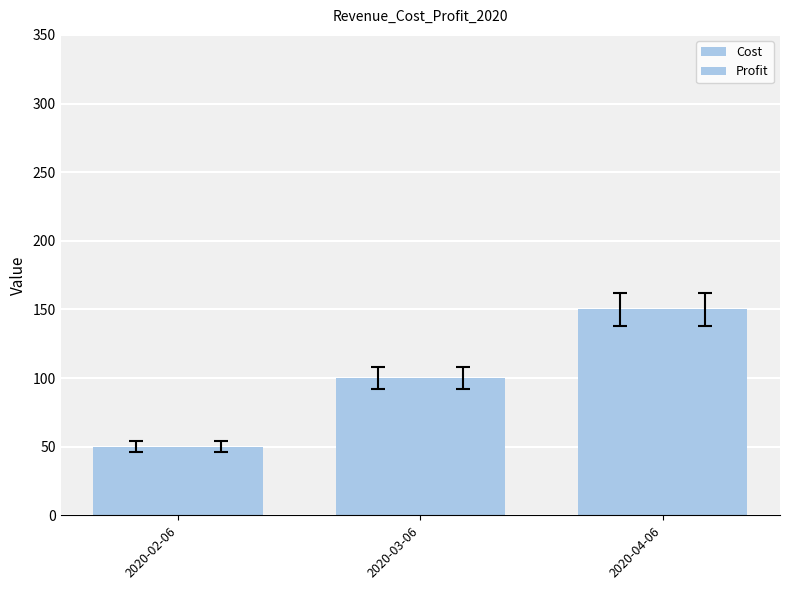

What is the total value across all series at 2020-02-06?

100